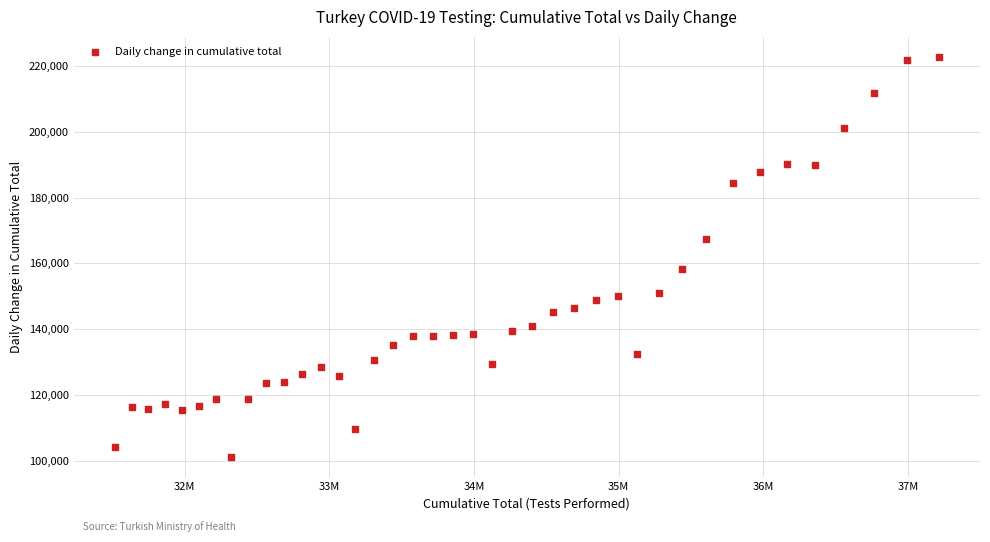

What is the range of Y values (max minus min)?

121648